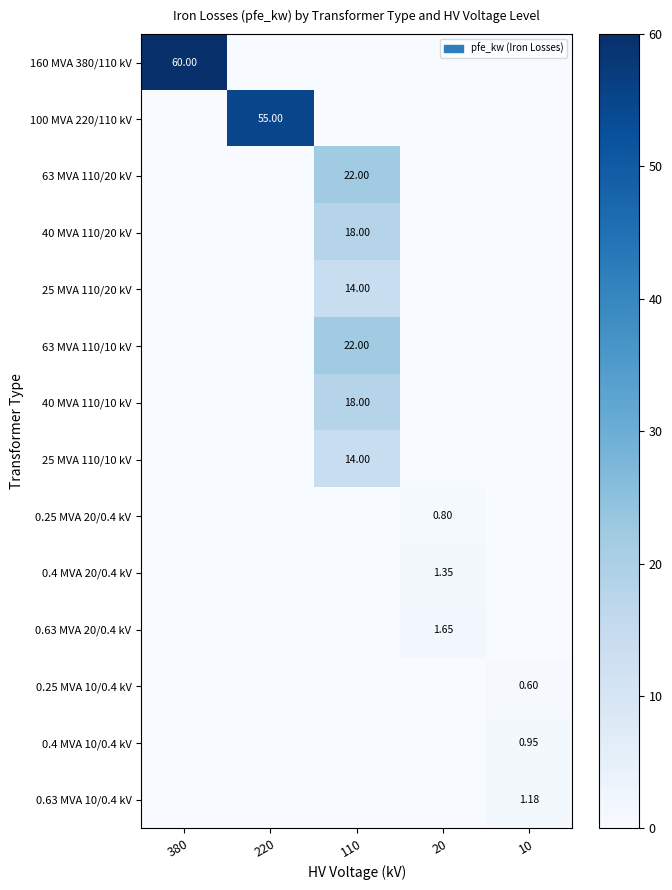

The value of 0.4 MVA 10/0.4 kV at 20 is 0.0. True or false?

True